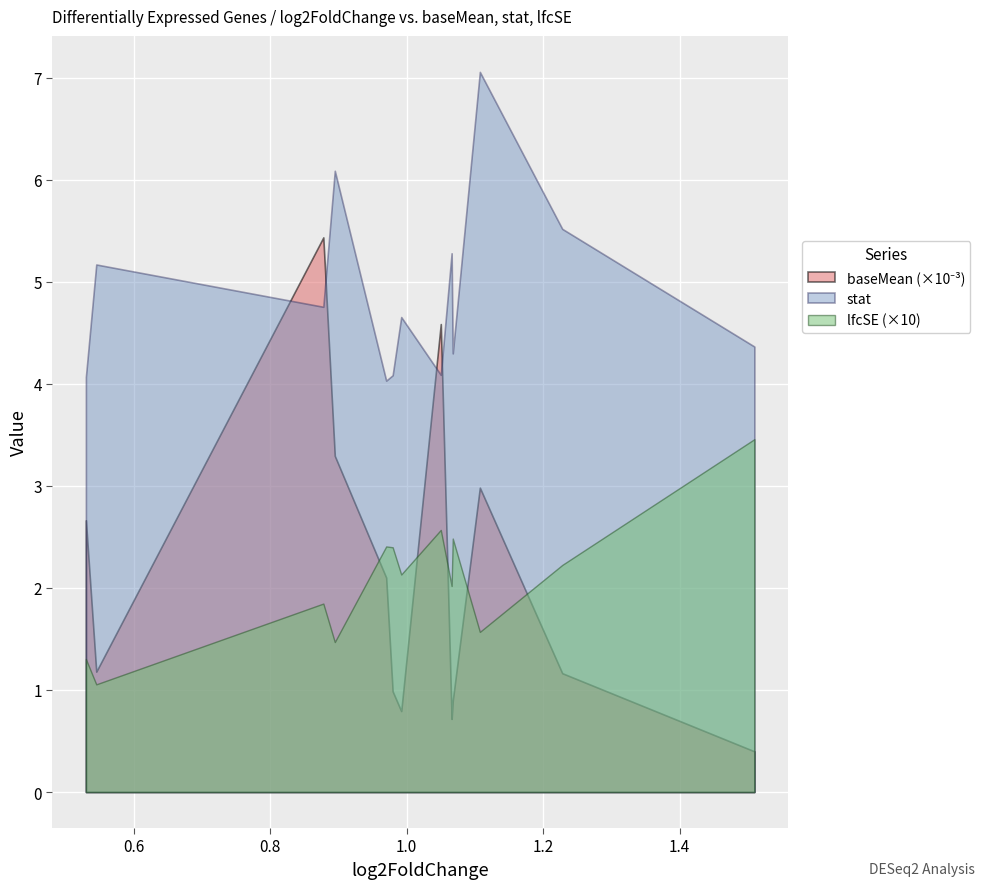

The lfcSE series shows 0.1 at 9. True or false?

False